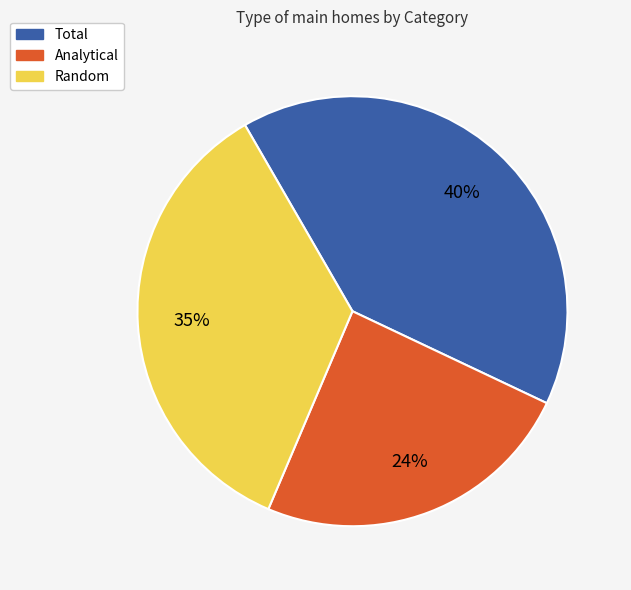

Is it true that Total is 40% of the pie?

True